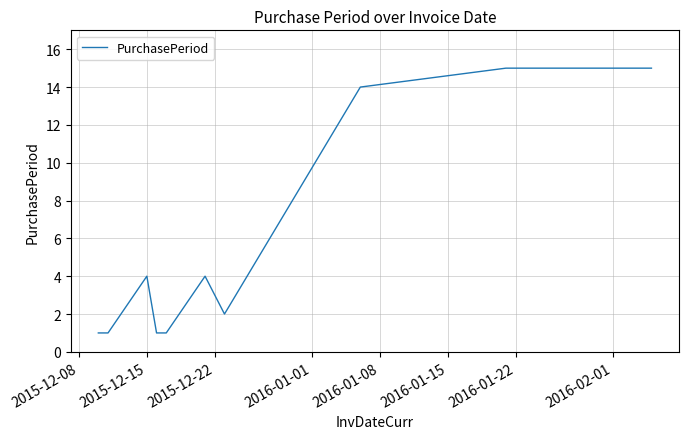

What is the greatest value displayed?

15